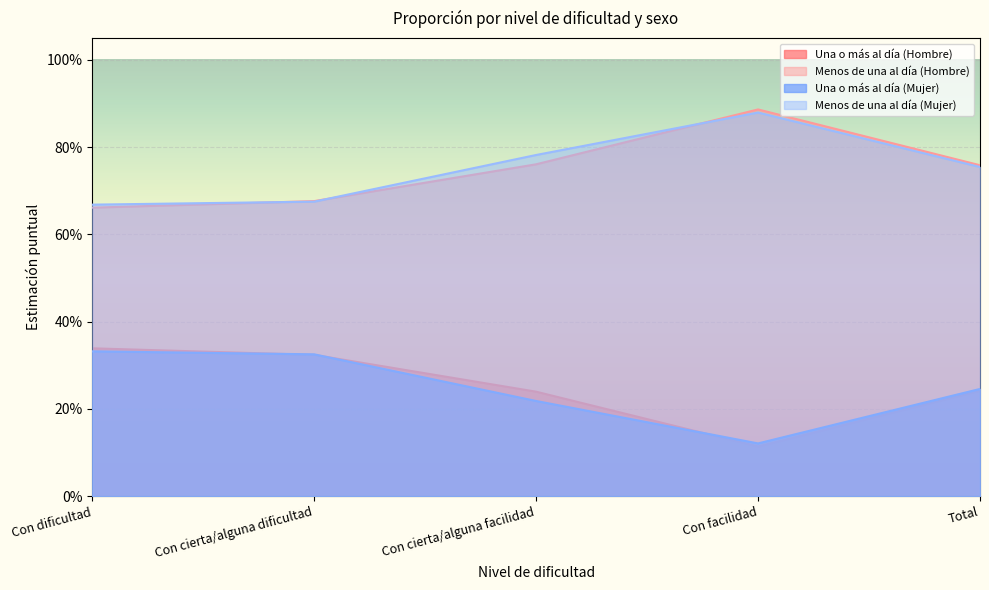

How many lines are shown in the chart?

4